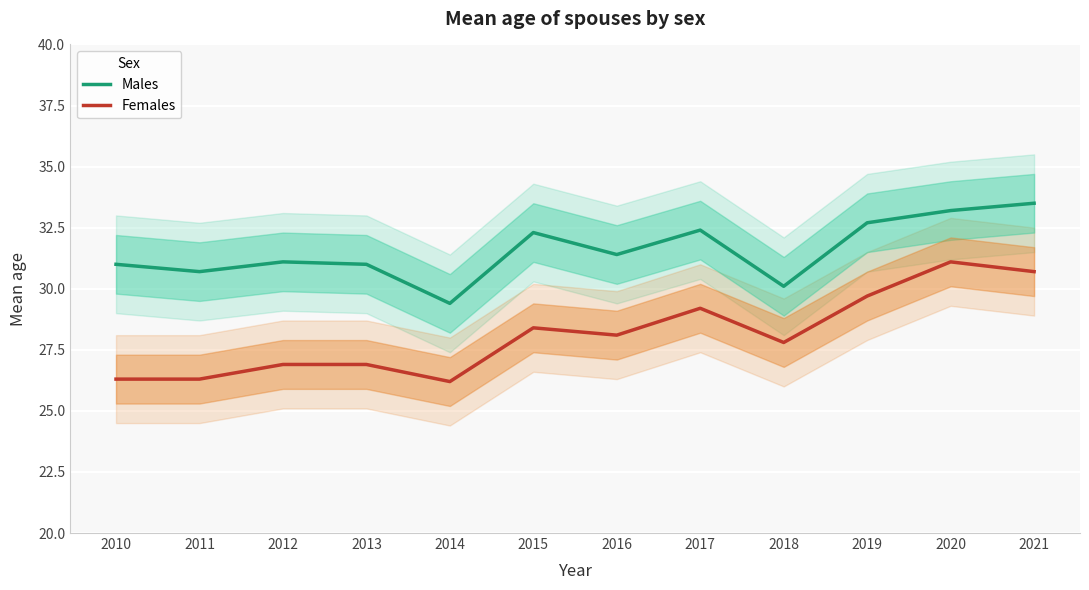

Rank the series at 2014 from highest to lowest value.

Males, Females